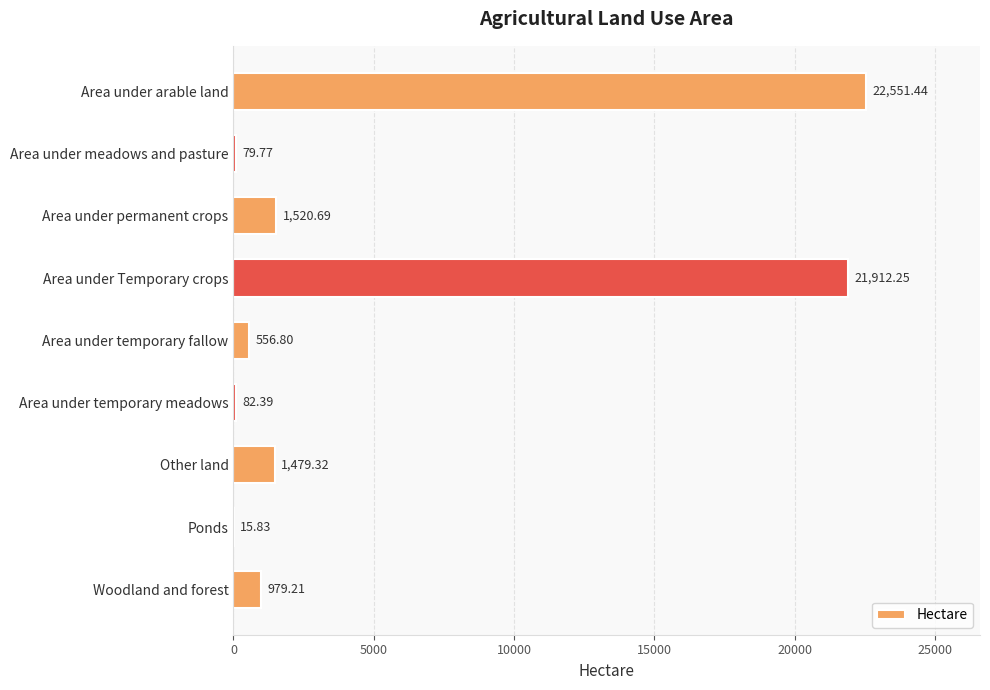

At which category does the chart reach its peak across all series?

Area under arable land